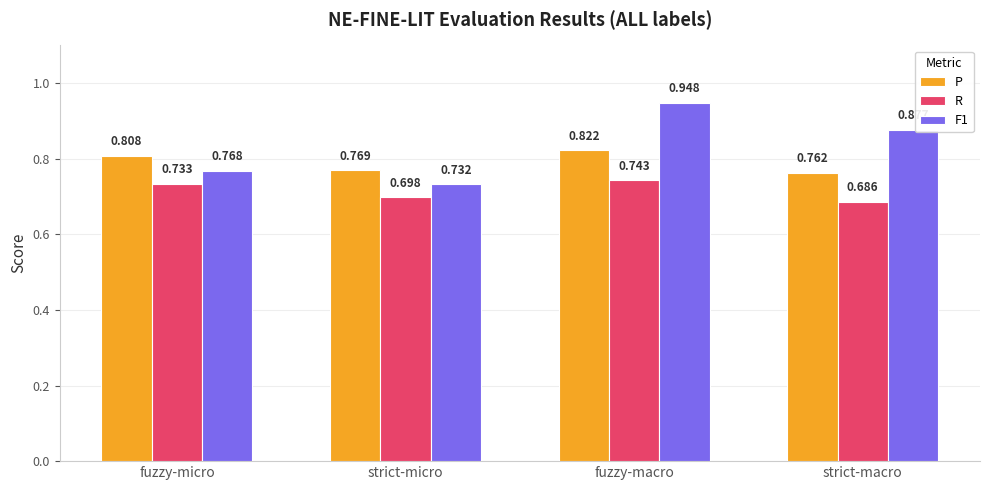

Which label corresponds to the smallest value in the chart?

strict-macro